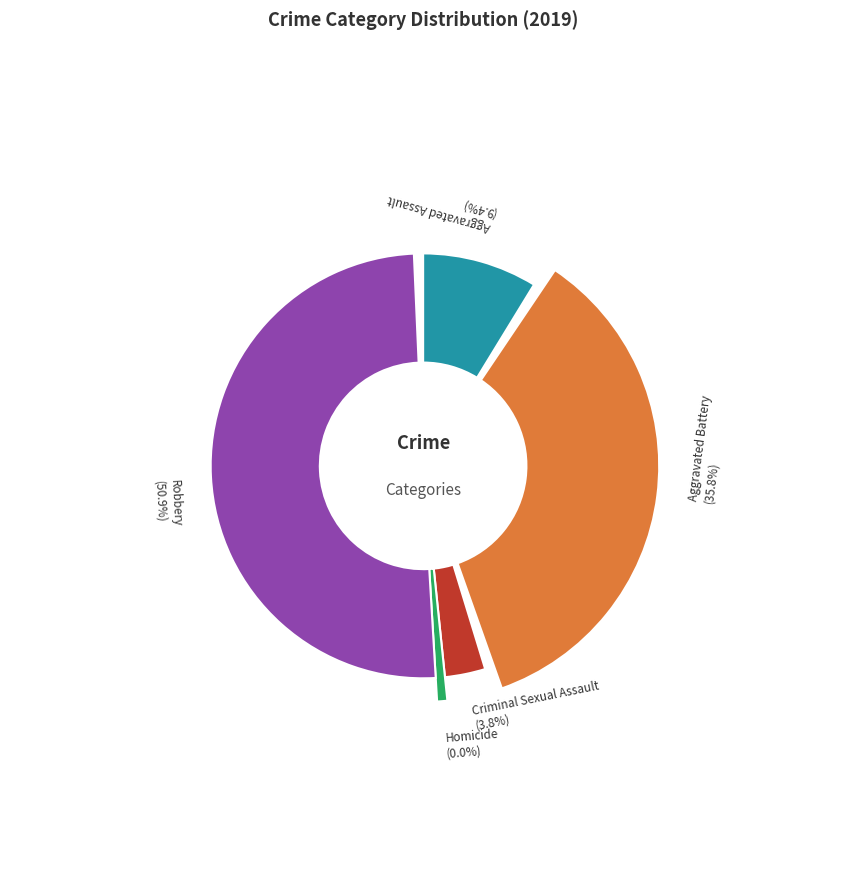

Which slice represents more than half of the pie?

Robbery